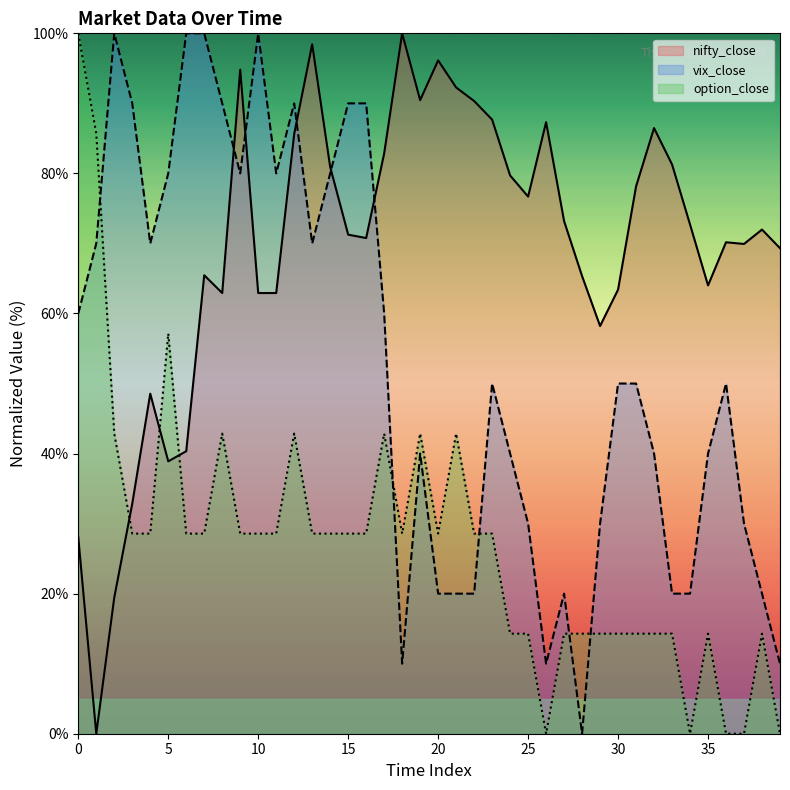

Reading left to right, what are all the values shown in this chart?

nifty_close: 28.0	0.0	19.4	32.9	48.6	38.9	40.3	65.5	62.9	94.8	62.9	62.9	85.6	98.4	80.9	71.3	70.8	82.9	100.0	90.5	96.1	92.3	90.3	87.7	79.7	76.7	87.3	73.2	65.3	58.2	63.4	78.1	86.5	81.3	72.7	64.0	70.2	69.9	72.0	69.3
vix_close: 60.0	70.0	100.0	90.0	70.0	80.0	100.0	100.0	90.0	80.0	100.0	80.0	90.0	70.0	80.0	90.0	90.0	60.0	10.0	40.0	20.0	20.0	20.0	50.0	40.0	30.0	10.0	20.0	0.0	30.0	50.0	50.0	40.0	20.0	20.0	40.0	50.0	30.0	20.0	10.0
option_close: 100.0	85.7	42.9	28.6	28.6	57.1	28.6	28.6	42.9	28.6	28.6	28.6	42.9	28.6	28.6	28.6	28.6	42.9	28.6	42.9	28.6	42.9	28.6	28.6	14.3	14.3	0.0	14.3	14.3	14.3	14.3	14.3	14.3	14.3	0.0	14.3	0.0	0.0	14.3	0.0